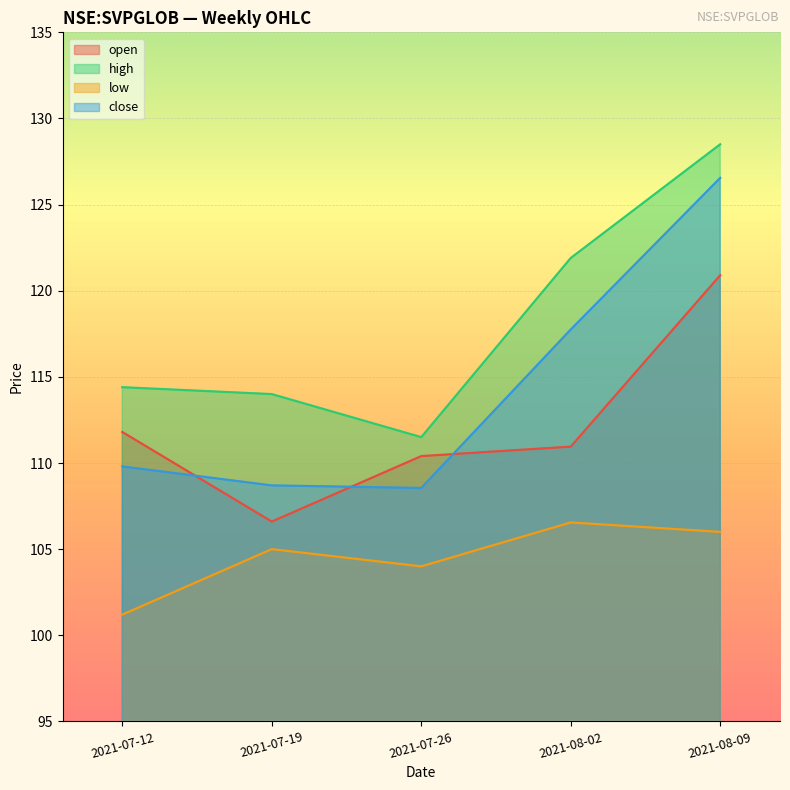

What is the label of the 5th point from the left?

2021-08-09